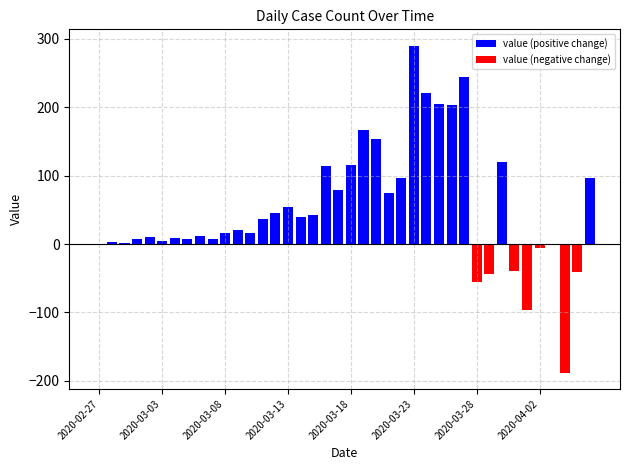

The value (positive change) series shows 12 at 8. True or false?

True